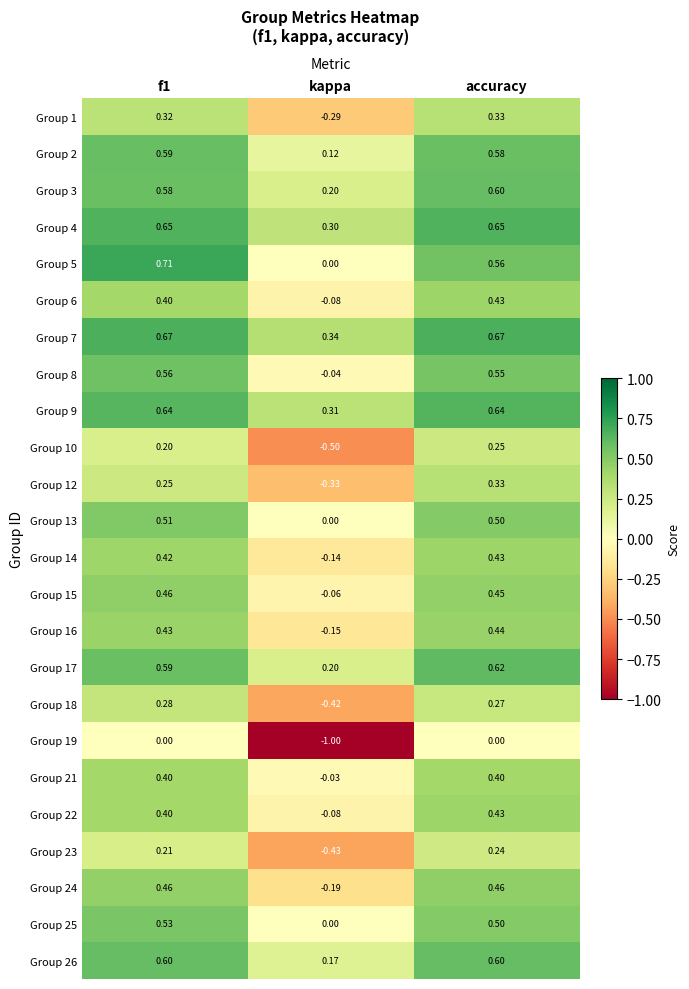

At which label does Group 10 reach its peak?

accuracy